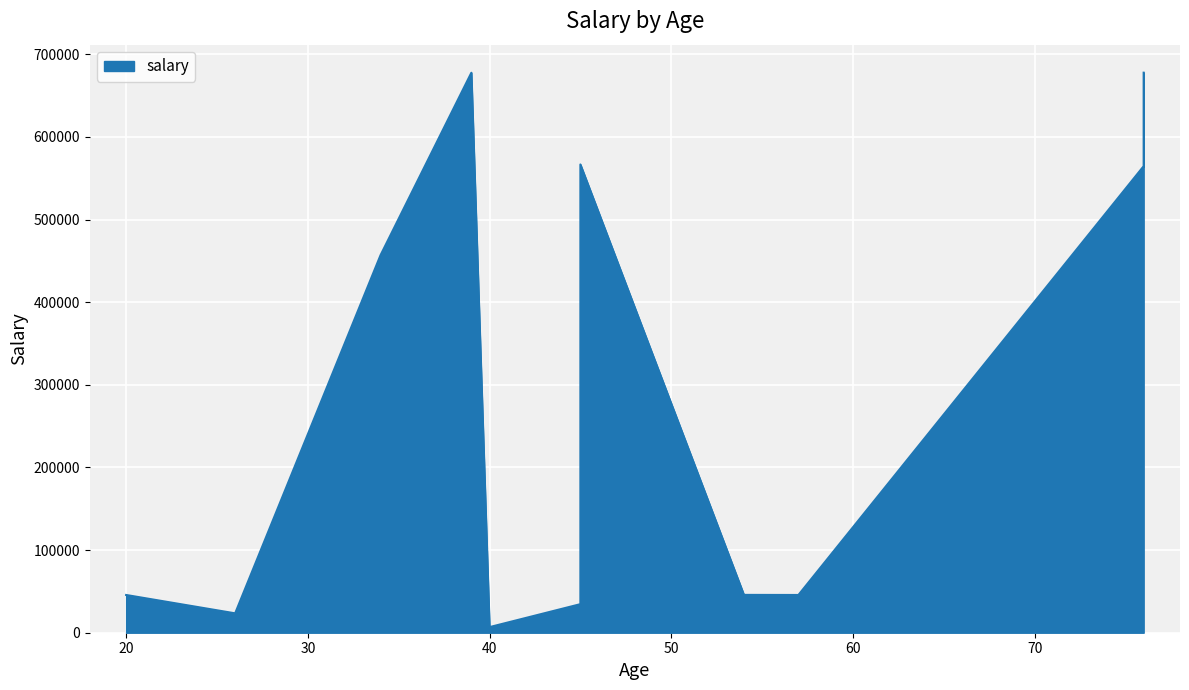

Rank the categories by value from lowest to highest.

40, 26, 45, 57, 20, 54, 34, 76, 45, 39, 76